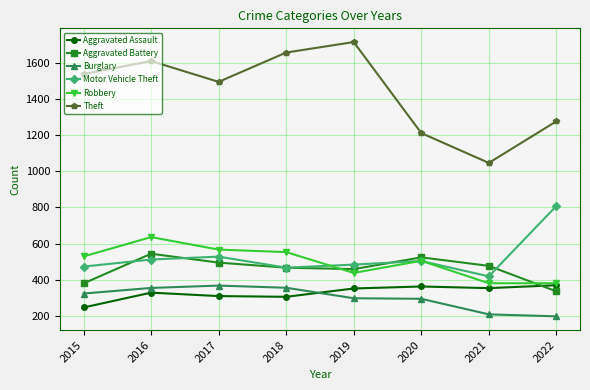

What is the spread (max minus min) of values at 2019?

1416